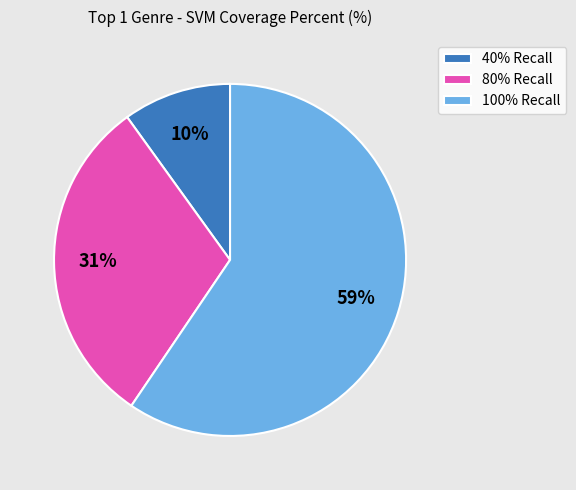

Do 80% Recall and 40% Recall together represent more than half of the pie?

No